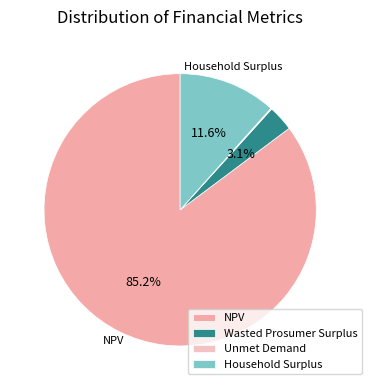

Combined, do Wasted Prosumer Surplus and Household Surplus account for over 50%?

No